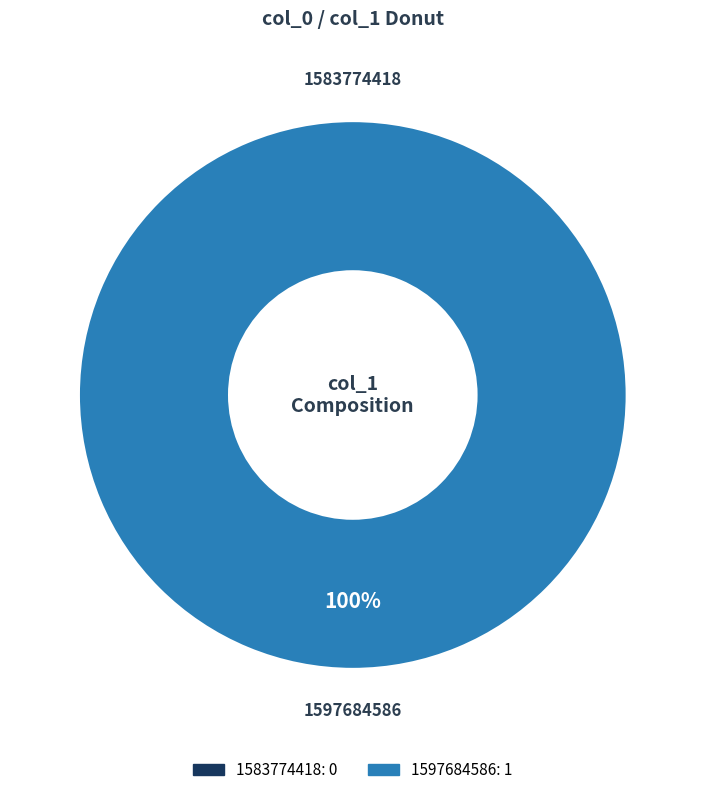

True or false: 1583774418 accounts for 0% of the total.

True